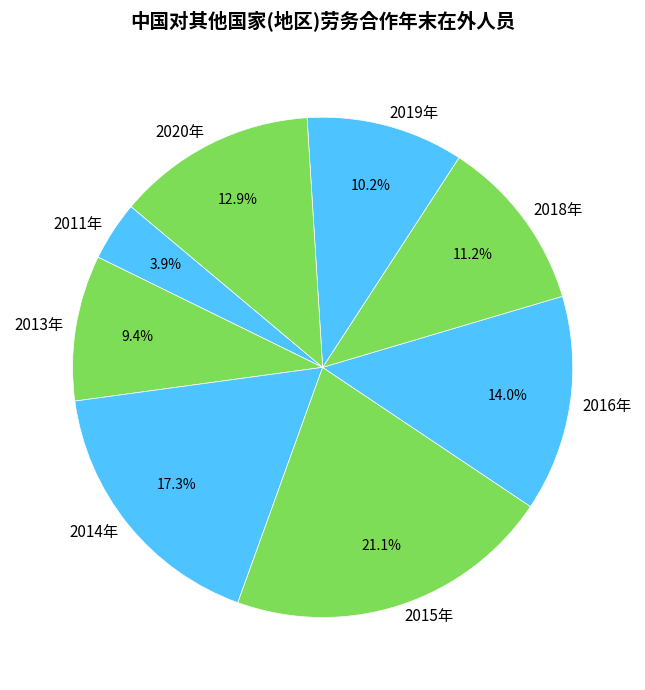

Is 2019年 the majority of the pie?

No